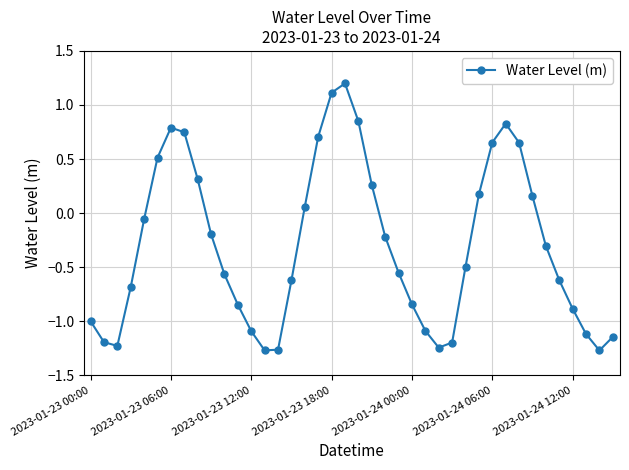

What is the value of the 10th point from the left?

-0.2